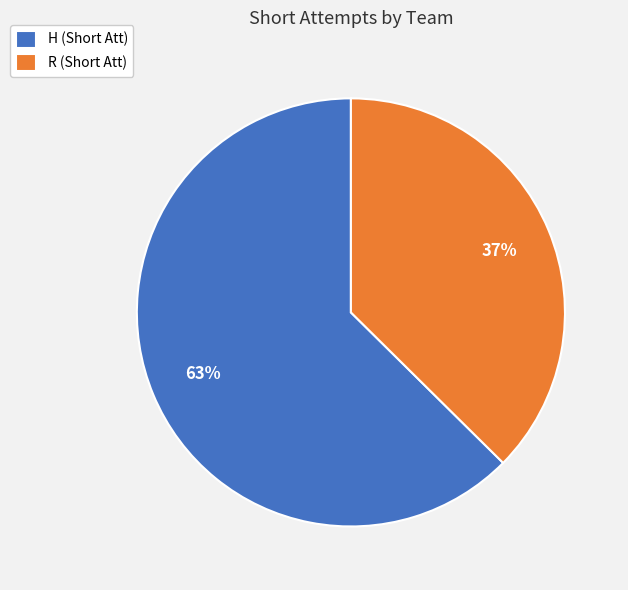

How many slices are in this pie chart?

2